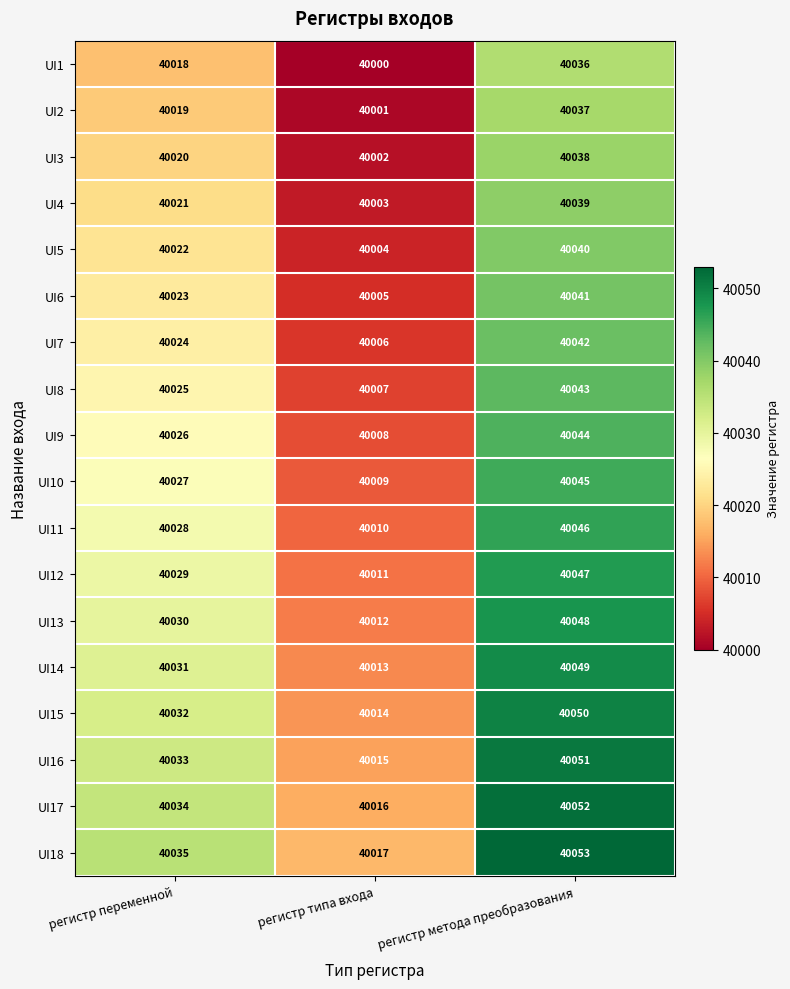

What value does the UI4 series have at регистр метода преобразования, to the nearest 5?

40040